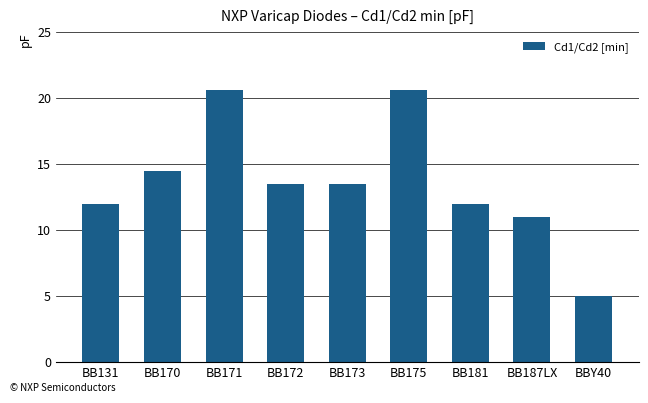

What is the difference between the values at BB172 and BB131?

1.5